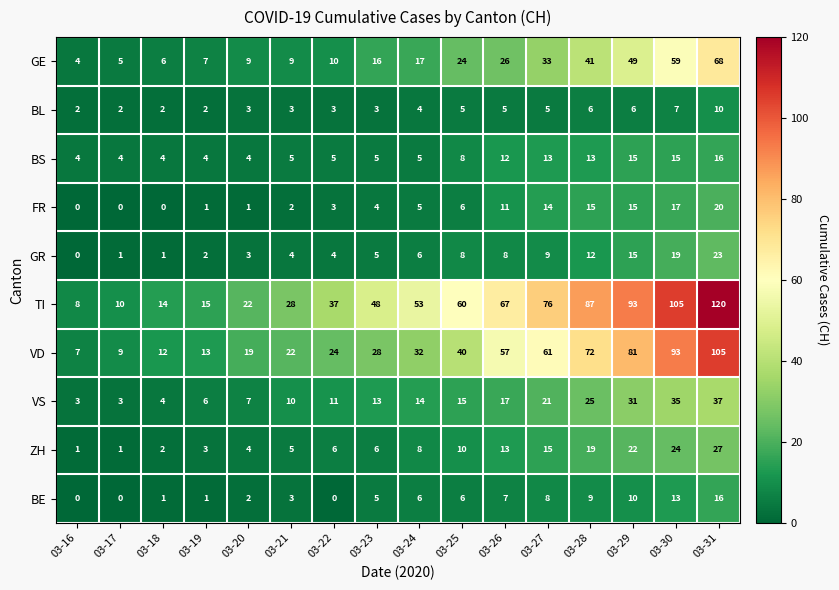

Is the value of BS at 03-26 greater than the value of TI at 03-24?

No